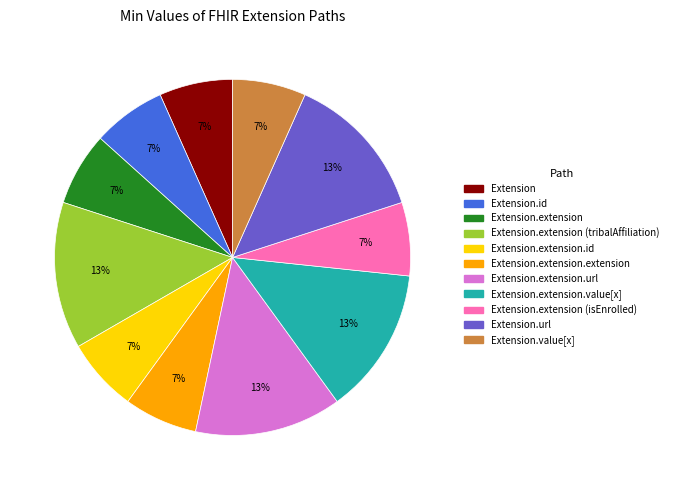

Does any single category account for the majority?

No